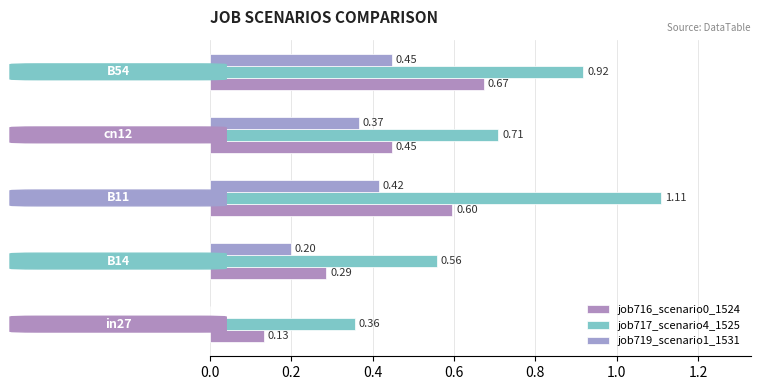

How many positive values does the job719_scenario1_1531 series have?

4